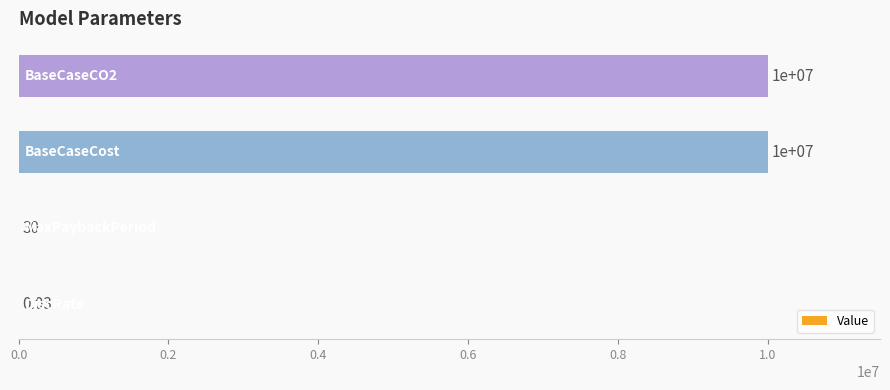

What is the sum of all values?

20000028.0